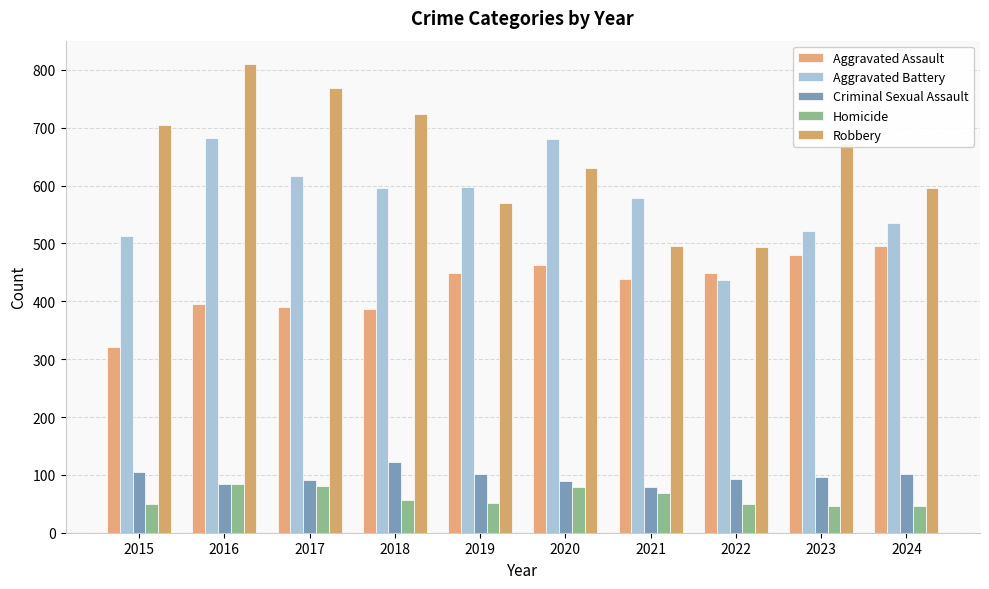

Which series changed the most between 2016 and 2017?

Aggravated Battery